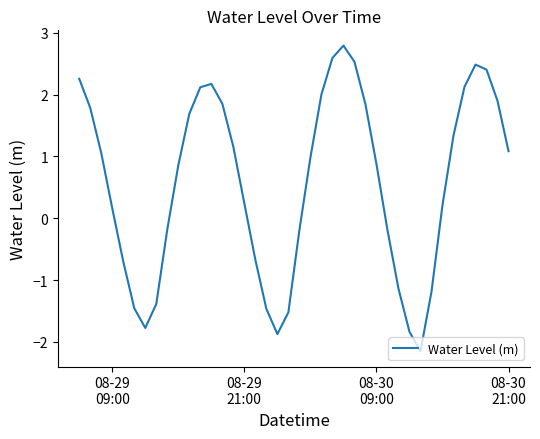

True or false: there are more than 0 points higher than both neighbors.

True